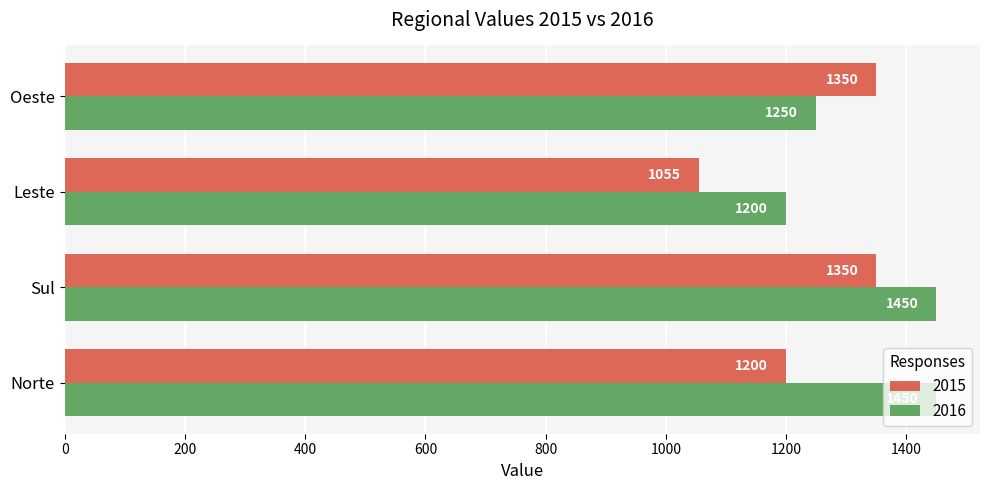

Count the number of categories in the chart.

4